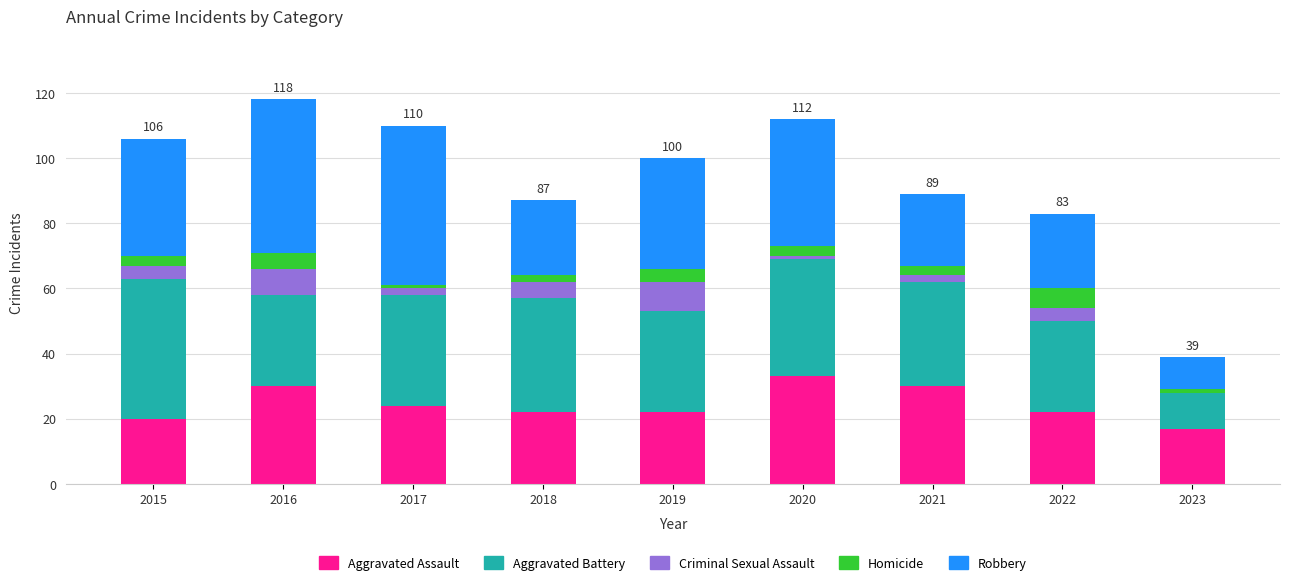

True or false: Aggravated Assault has a value of 33 at 2020.

True